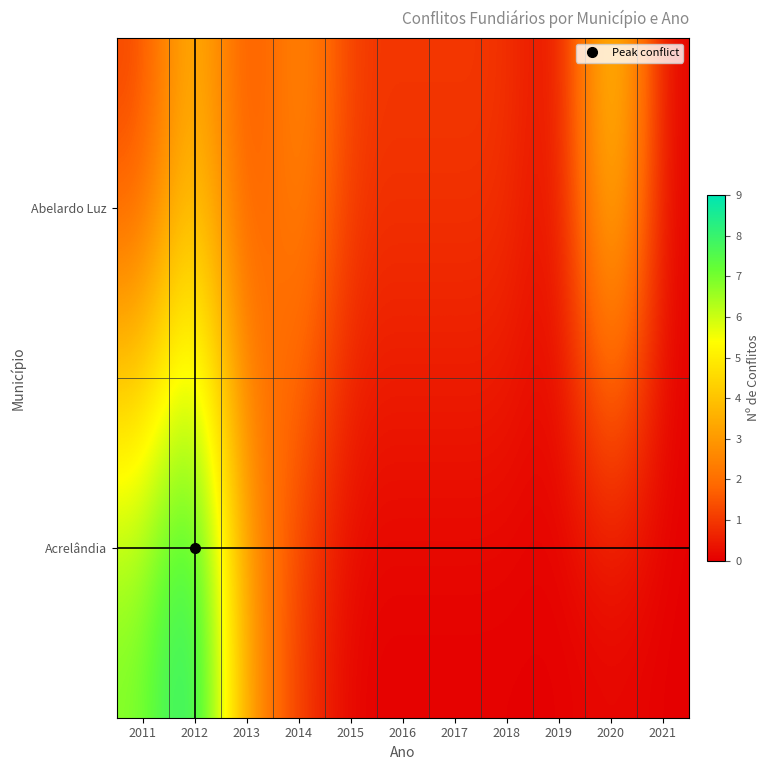

Which series changed the most between 2012 and 2021?

Acrelândia